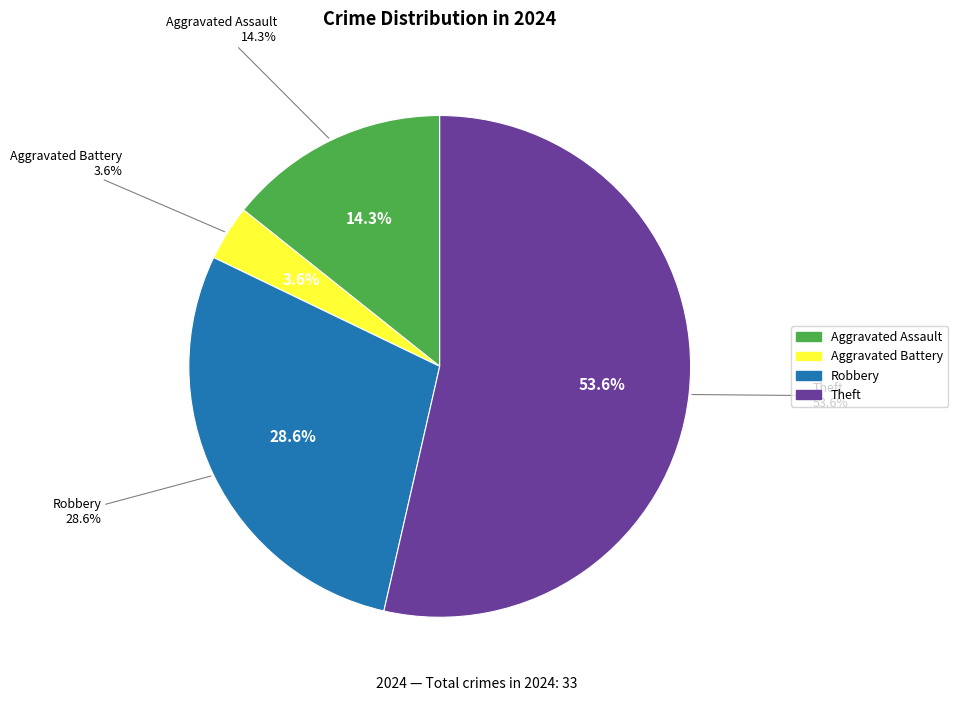

What is the majority slice?

Theft